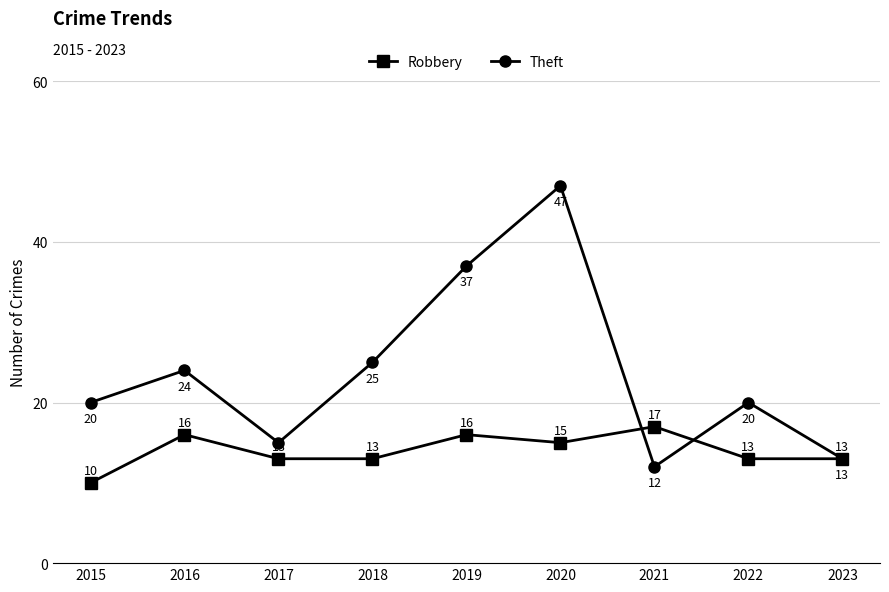

Which category has the highest value in the Theft series?

2020